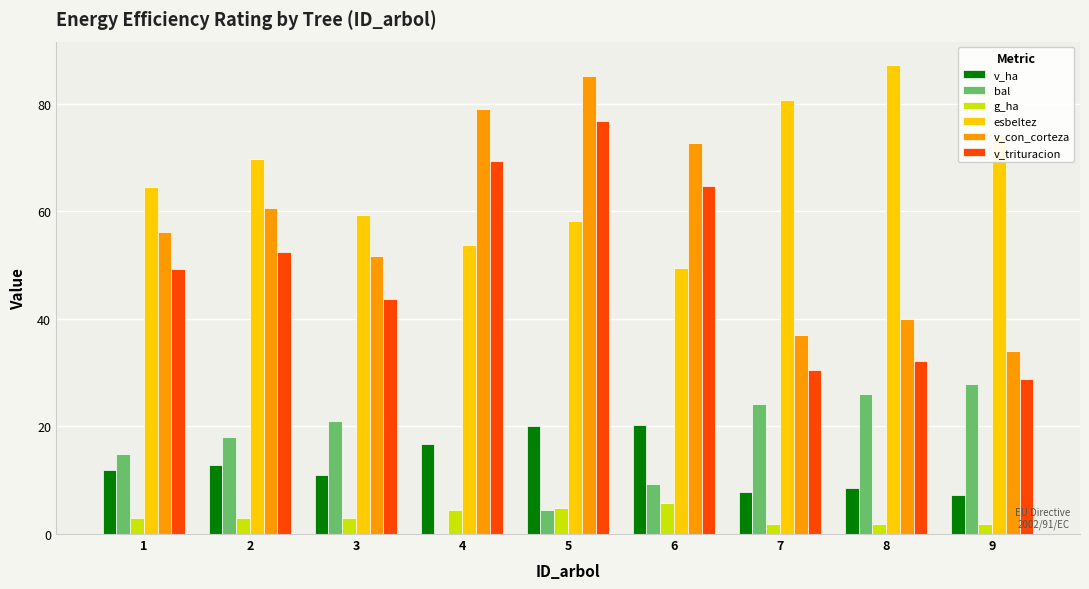

What is the sum of all bal values?

145.7